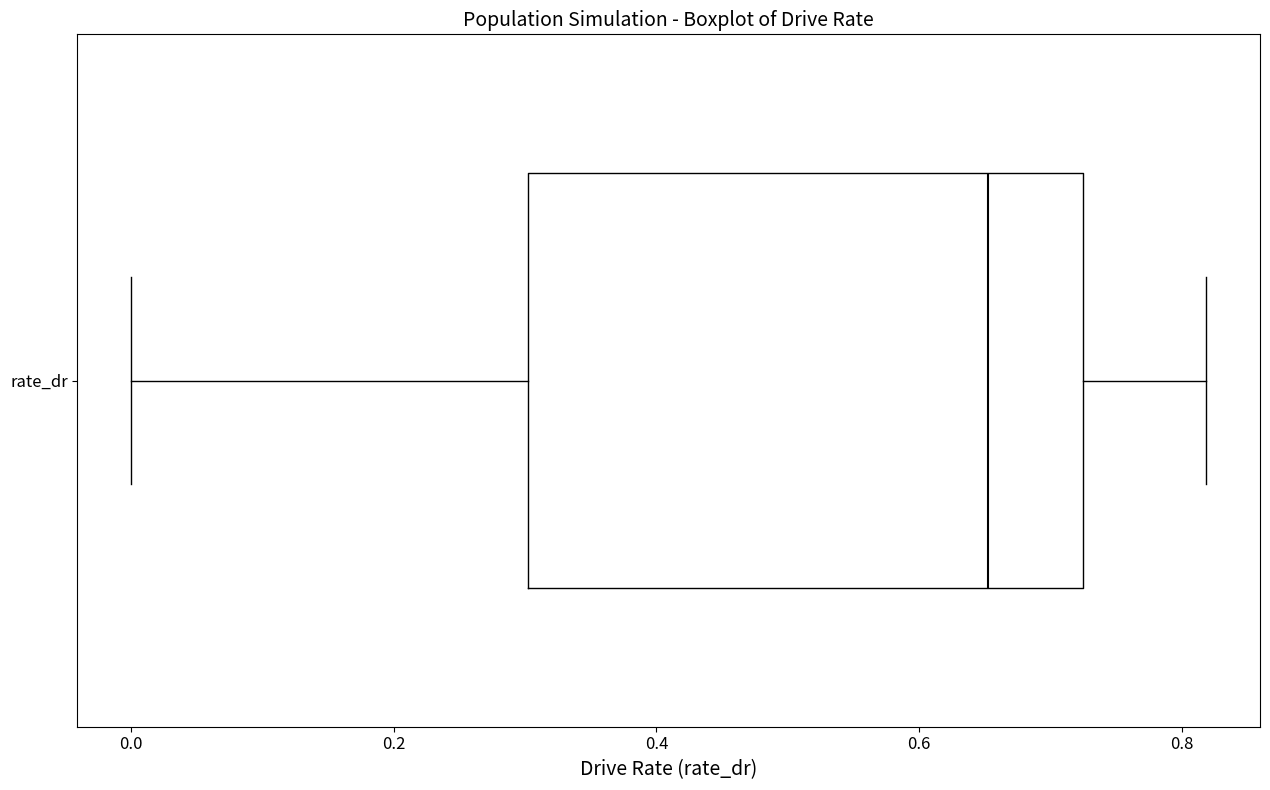

Where does the right whisker of the box for rate_dr end on the x-axis? The values are not printed on the chart, so give them approximately, as read against the axis.

0.82